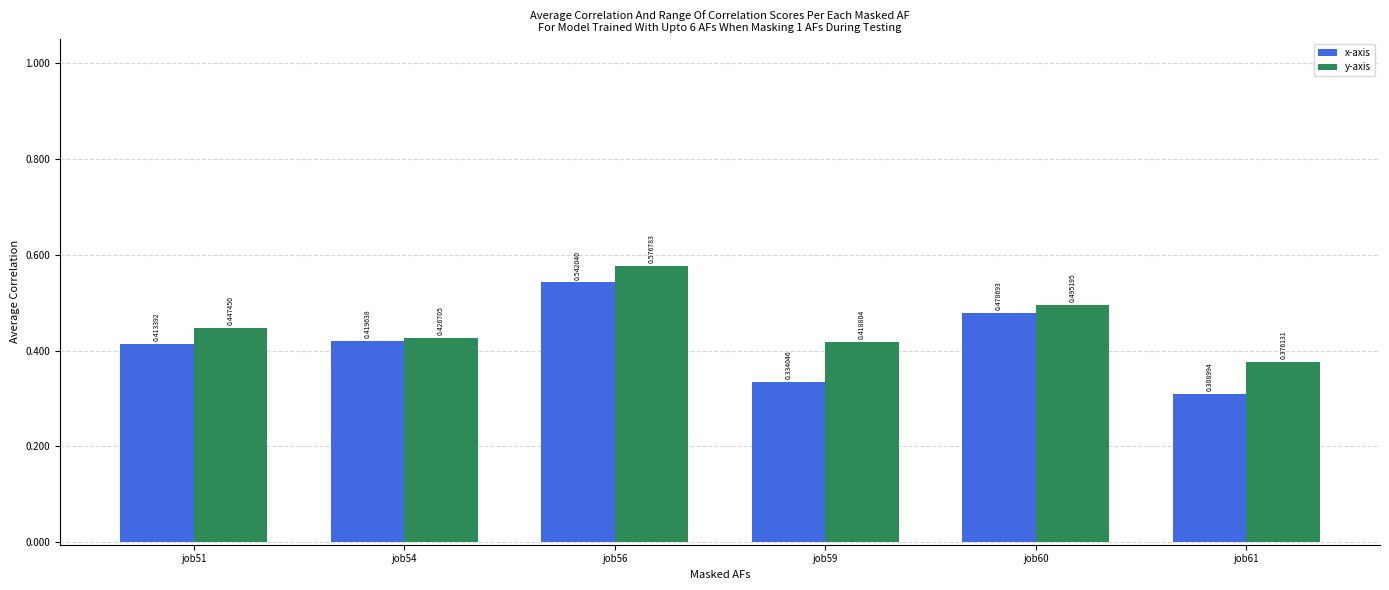

What is the total value across all series at job61?

0.7